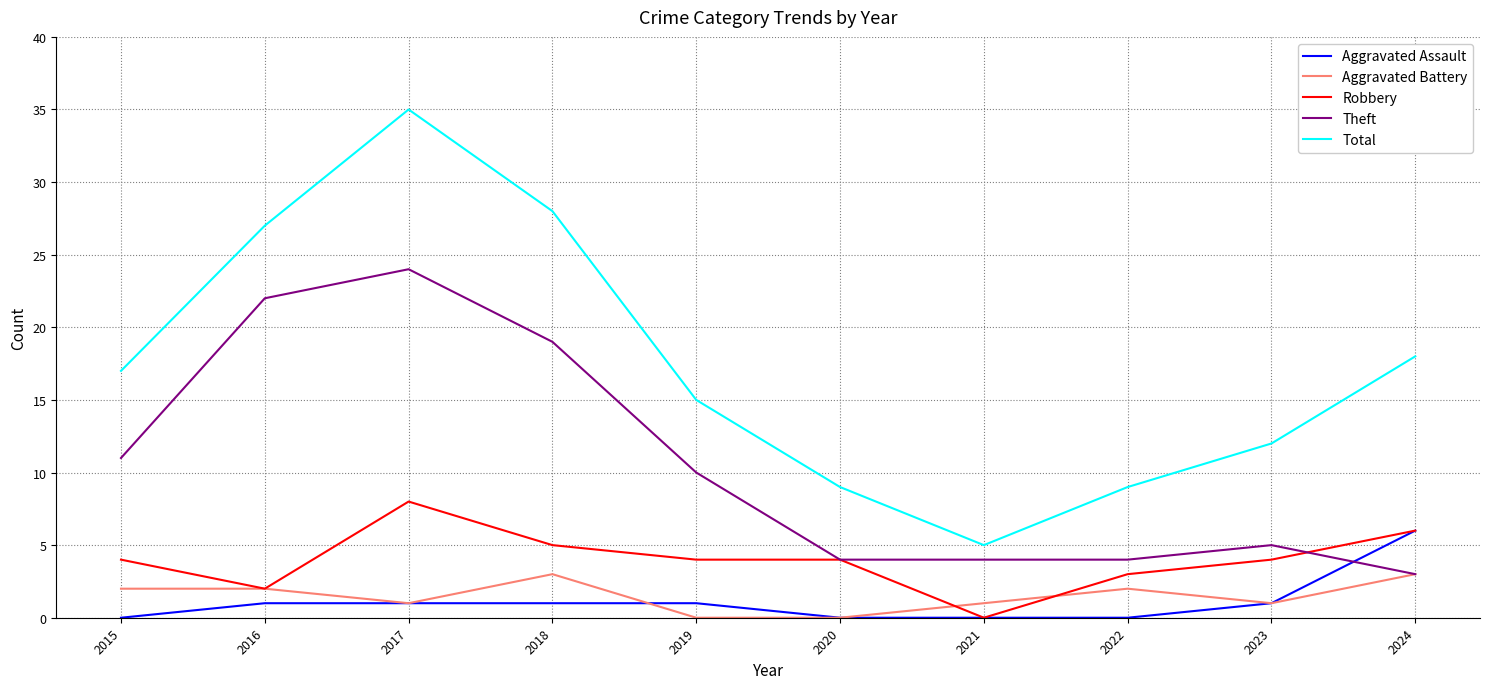

What is the maximum value for Theft?

24